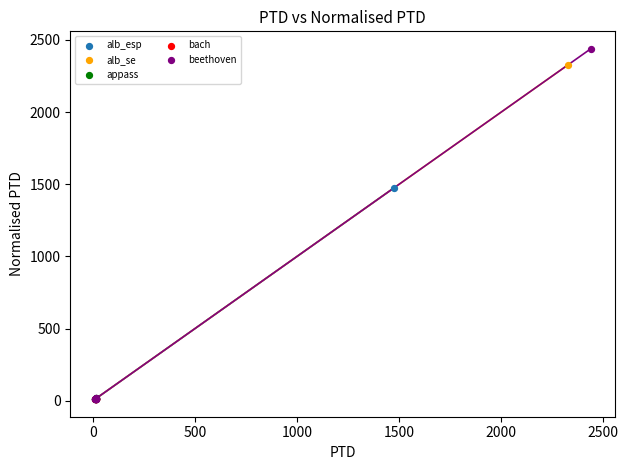

Which series has the widest spread of Y values?

beethoven